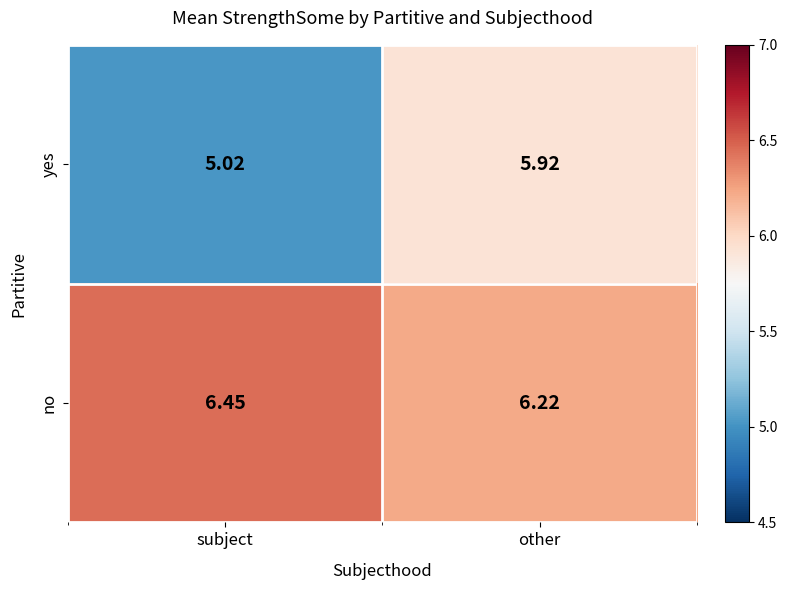

At which category is the sum across all series the highest?

other